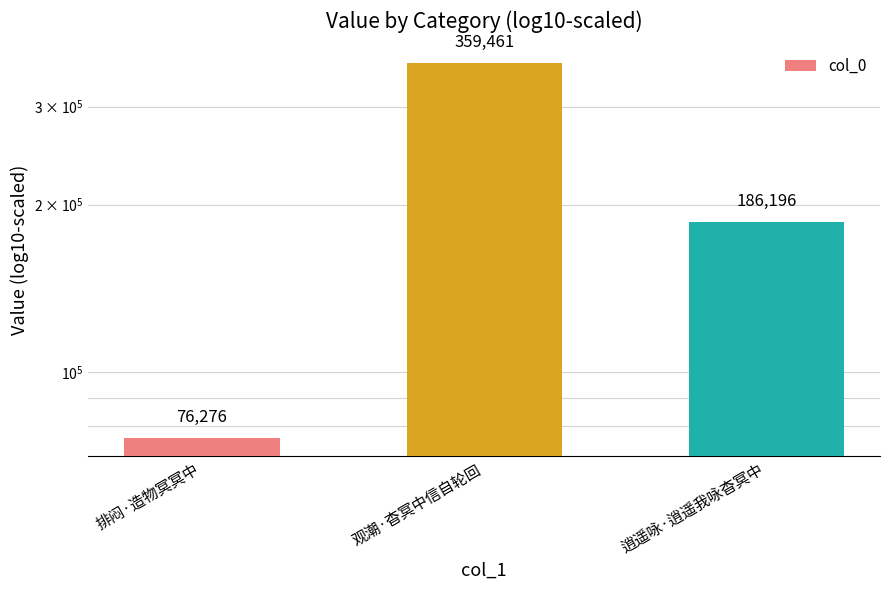

Reading left to right, transcribe all the data shown in this chart.

76276	359461	186196